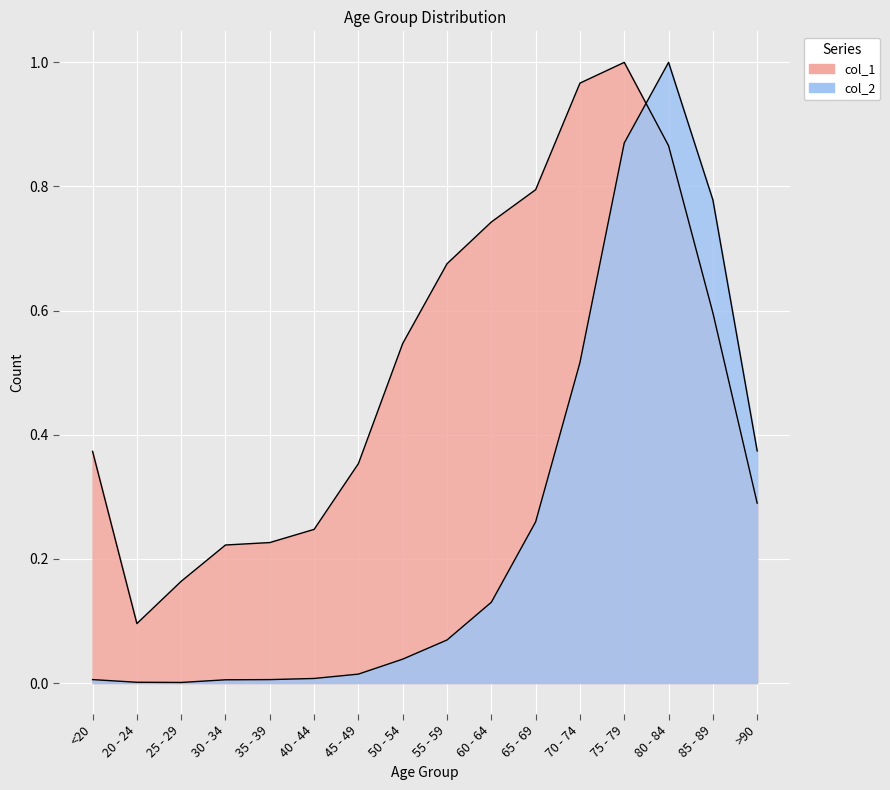

What is the difference between the maximum and minimum values in the col_2 series?

1.0